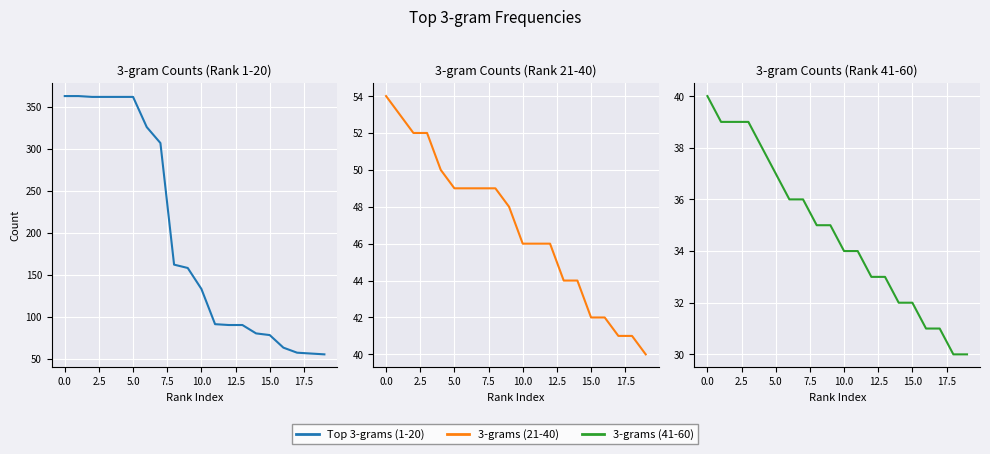

Between 7.5 and 19, which is larger?

7.5